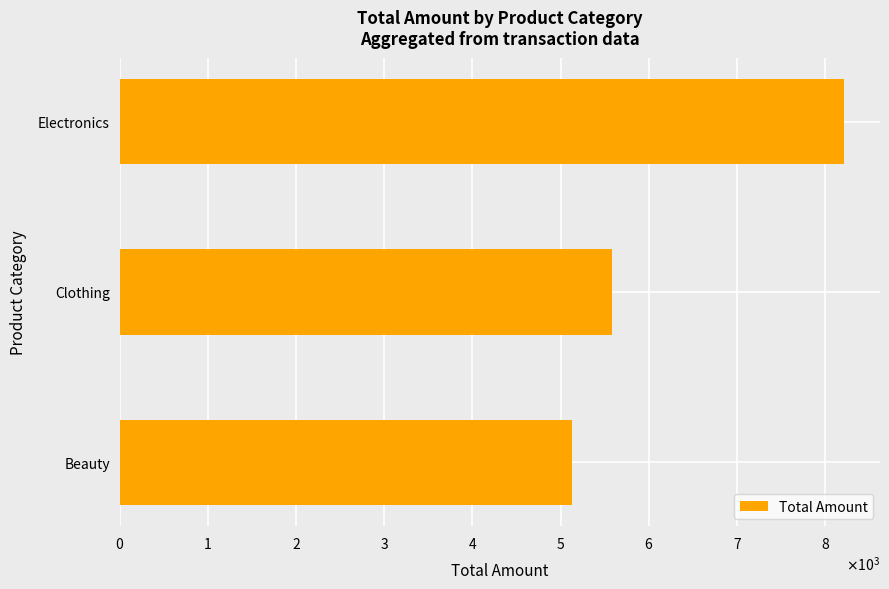

Which category has the highest value across all series?

Electronics